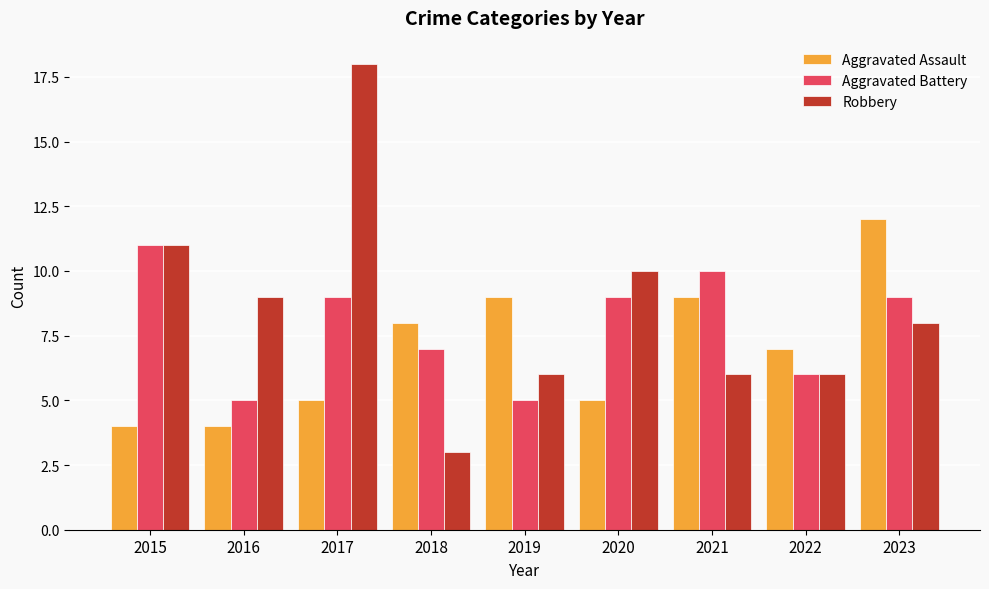

What is the maximum value for Aggravated Assault?

12